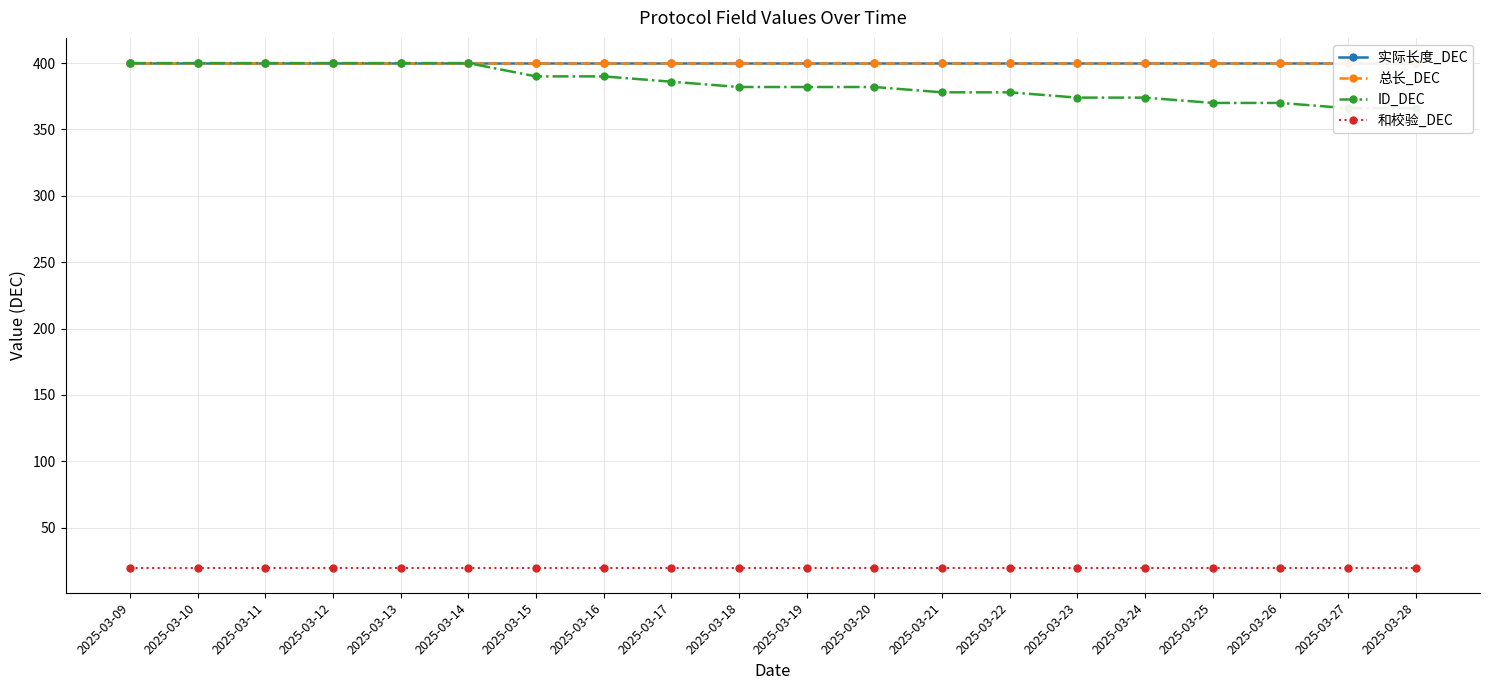

At which category does the chart reach its peak across all series?

2025-03-09